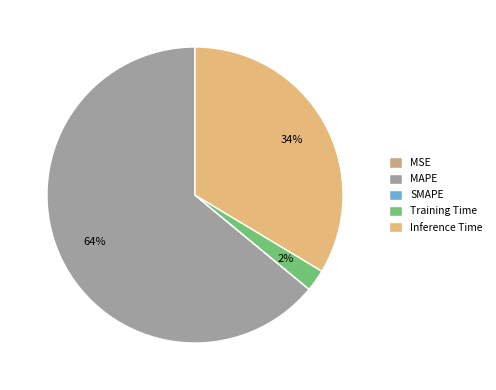

The MAPE slice represents 64% of the pie. True or false?

True